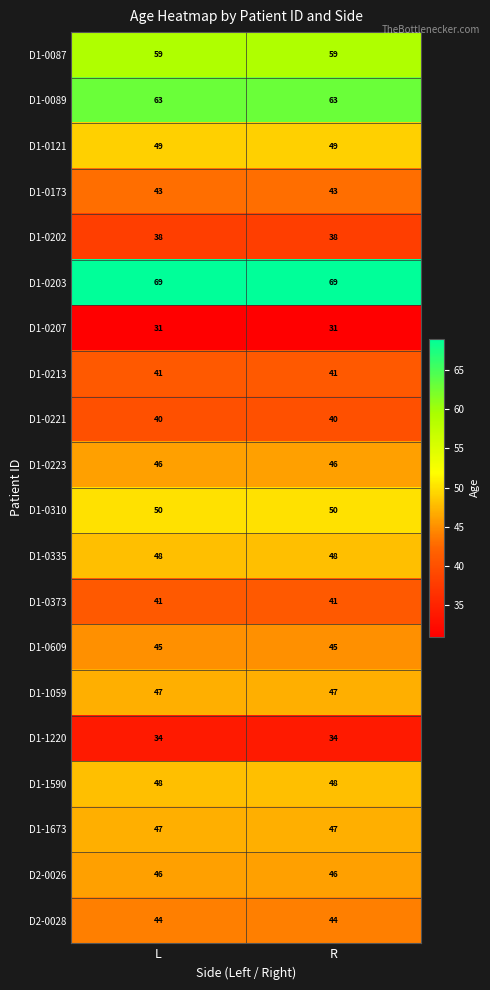

What is the spread (max minus min) of values at L?

38